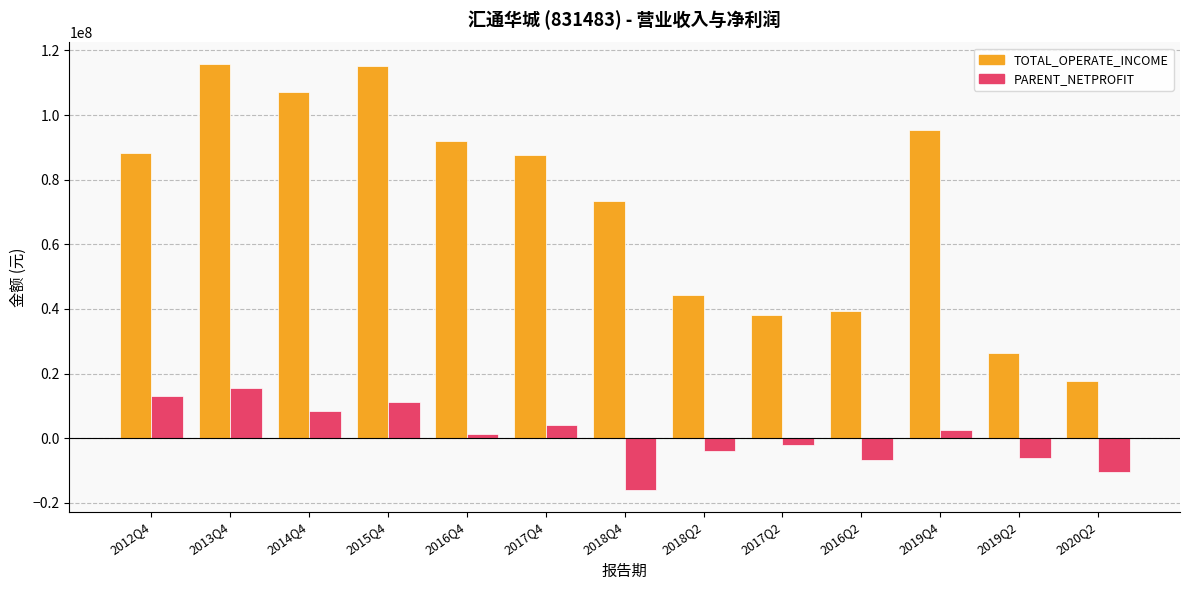

What is the difference between the PARENT_NETPROFIT values at 2017Q2 and 2016Q2?

4740113.5